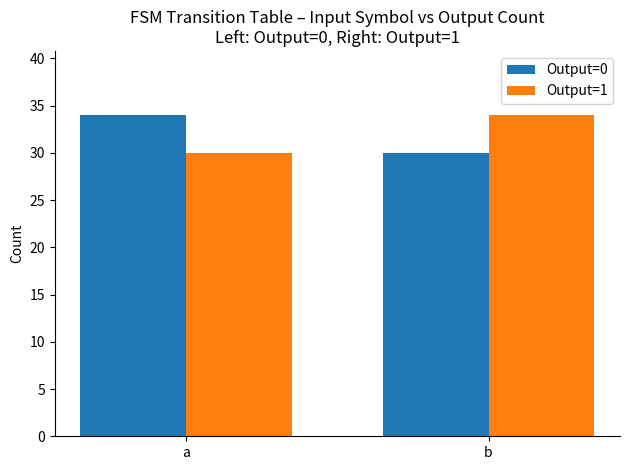

At which label does Output=0 reach its minimum?

b